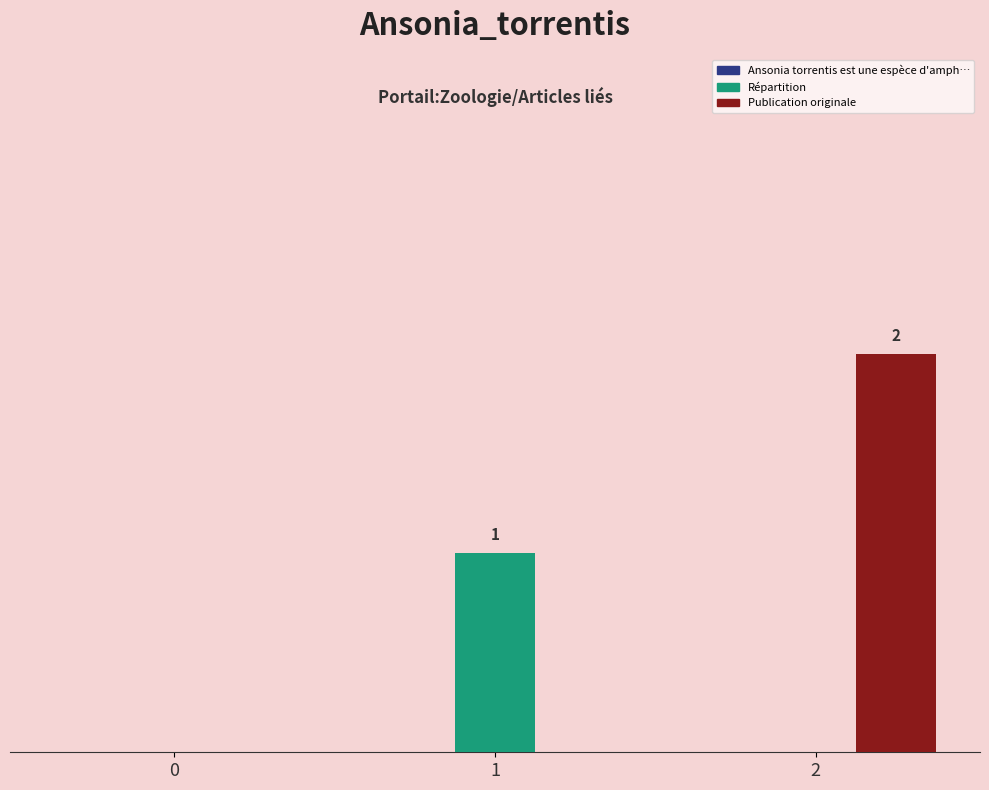

Reading left to right, extract all data points from this chart.

Ansonia torrentis est une espèce d'amph…: 0	0	0
Répartition: 0	1	0
Publication originale: 0	0	2